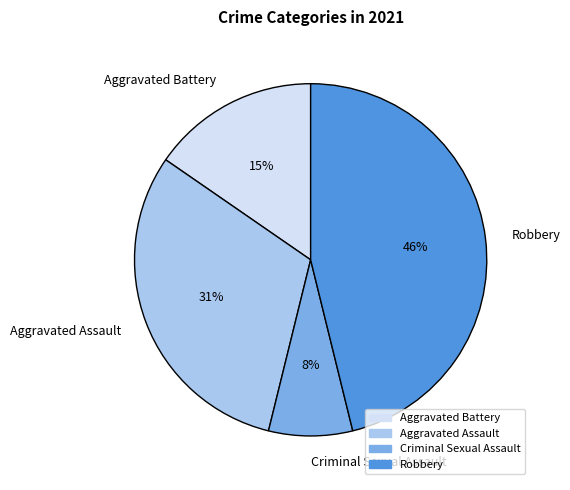

Which category has the biggest portion of the pie?

Robbery